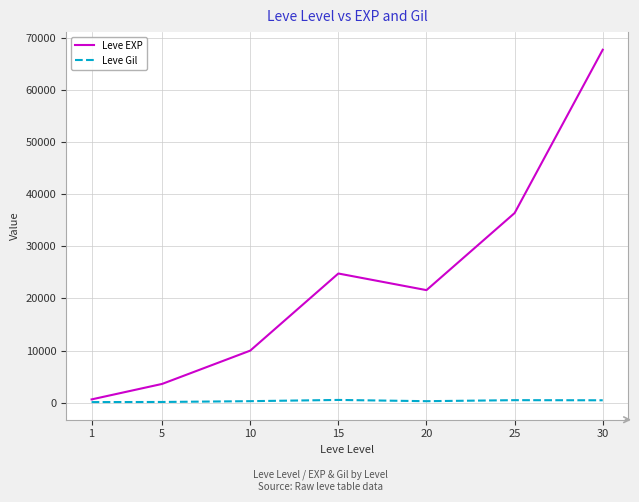

Is this an area chart (filled region under the line)?

No